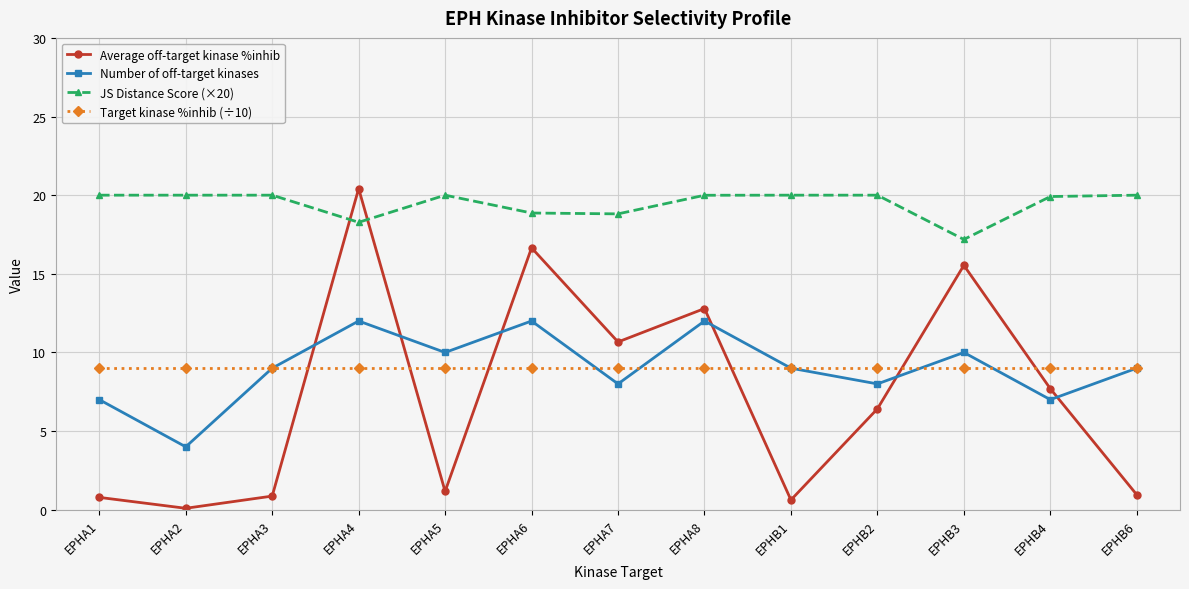

True or false: Average off-target kinase %inhib has more than 2 points higher than both neighbors.

True